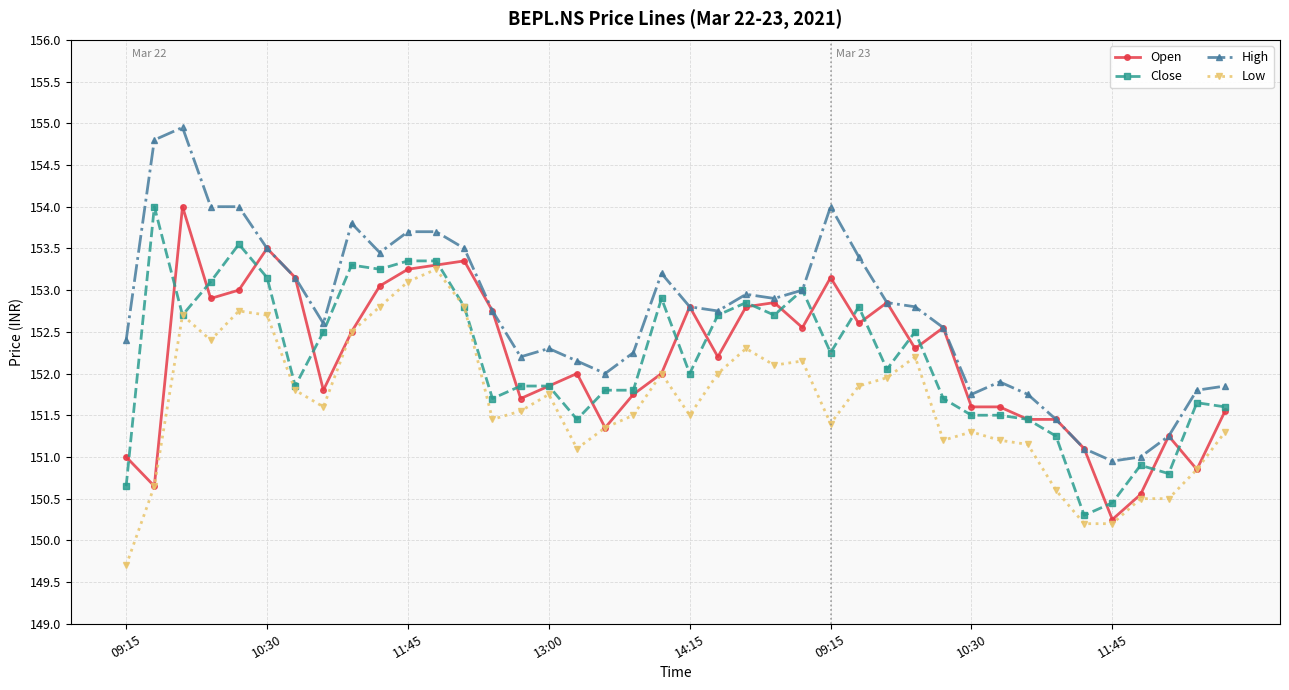

What is the minimum value for Low?

149.7